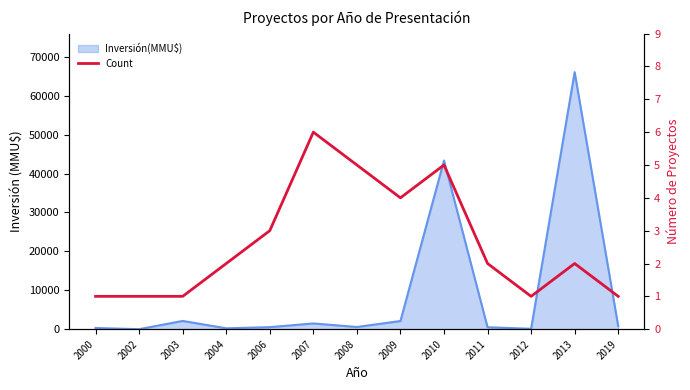

Approximately how many times larger is the value at 2002 compared to 2009?

0.2